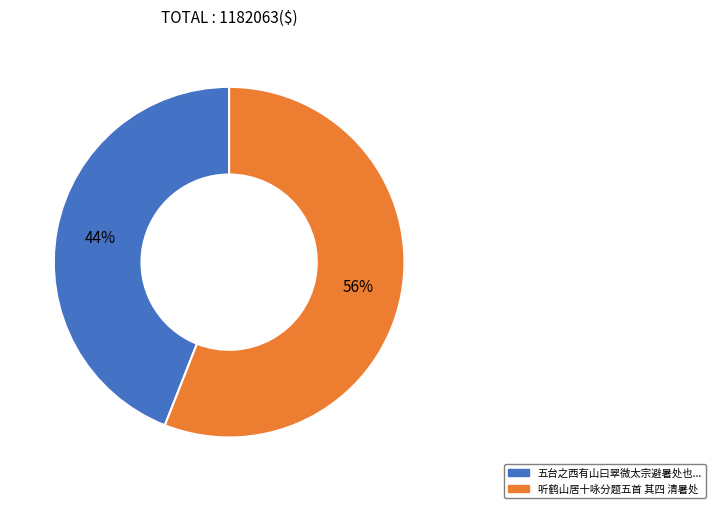

To the nearest percent, what is the average slice percentage?

50%